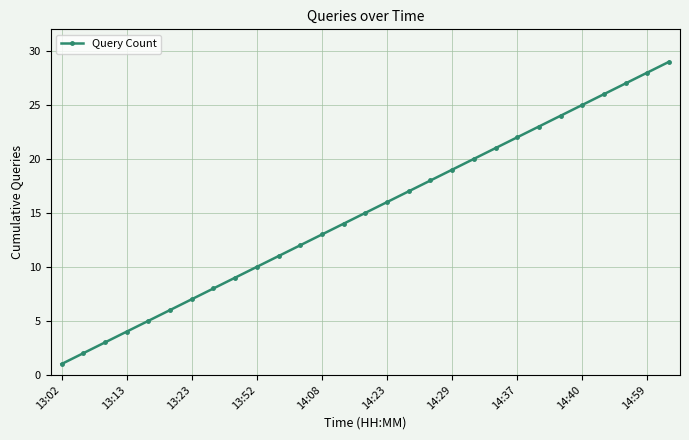

What is the difference between the maximum and minimum values?

28